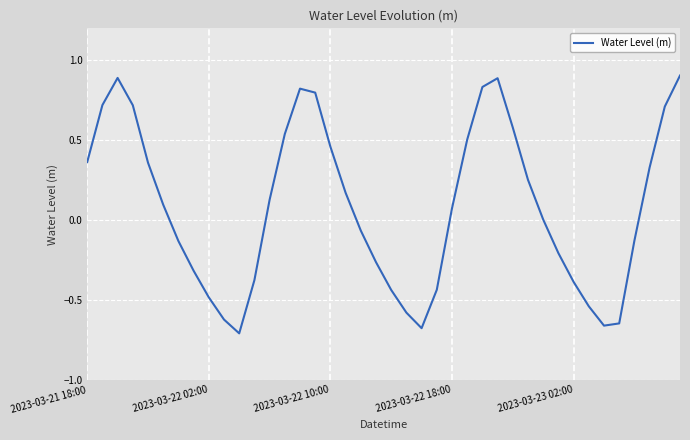

What is the maximum value shown in the chart?

0.9